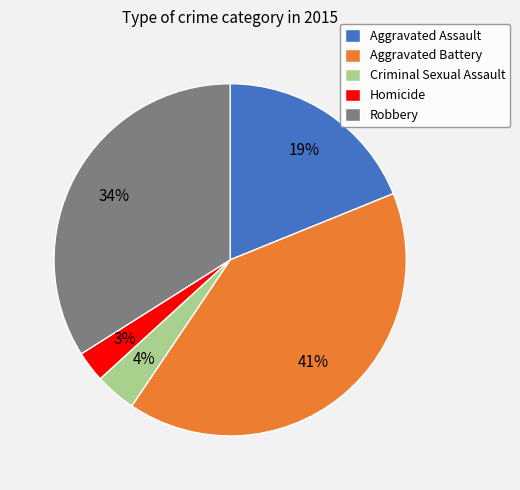

Combined, do Aggravated Battery and Criminal Sexual Assault account for over 50%?

No